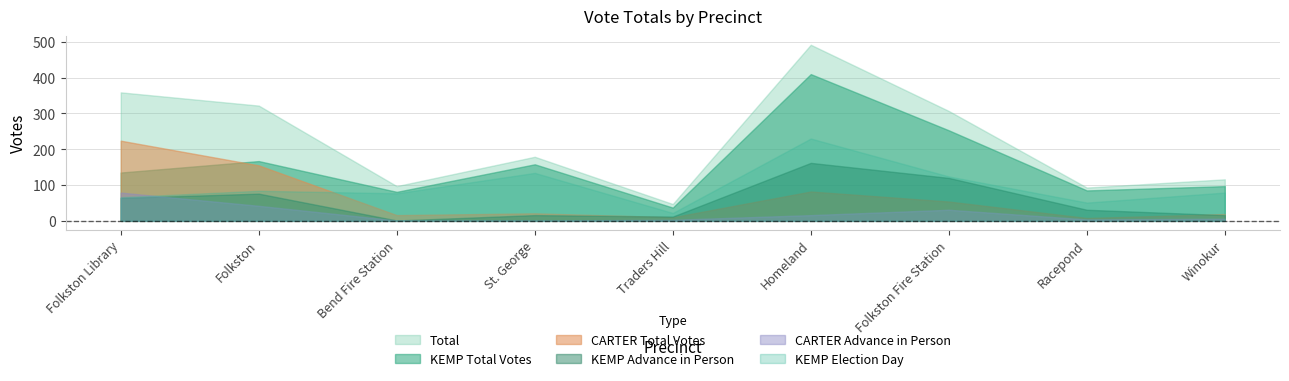

True or false: Total has a value of 275 at St. George.

False